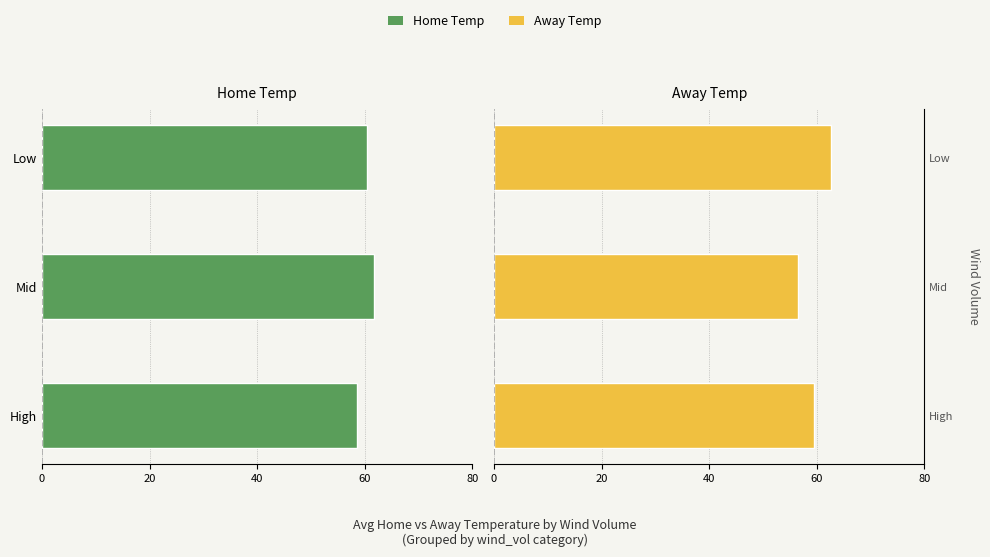

Is it true that Home Temp equals -30.3 at Low?

False